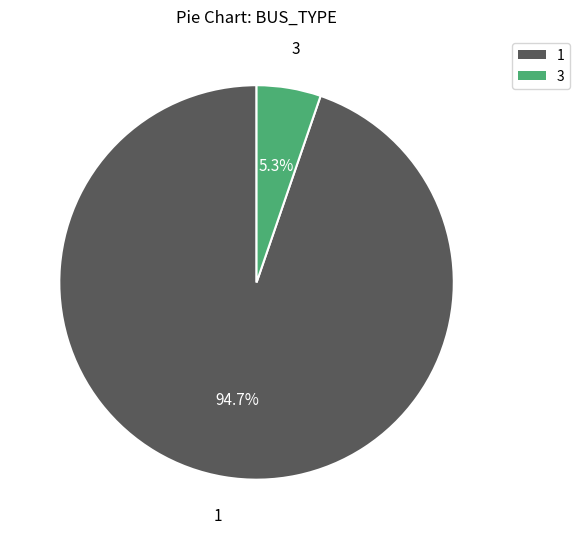

Count the number of slices in the pie.

2